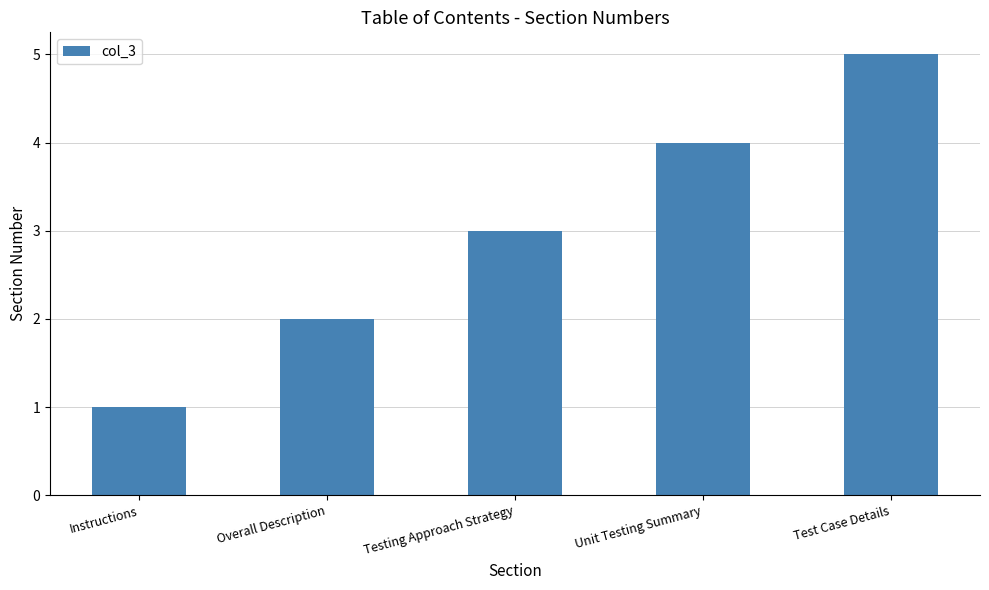

The value at Overall Description is 2. True or false?

True